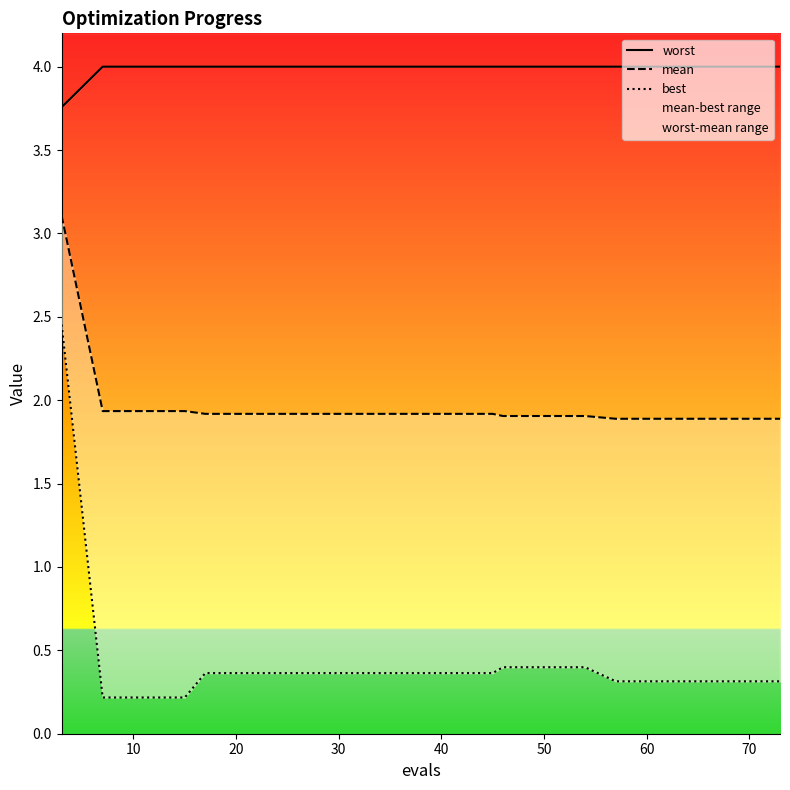

The worst series shows 5.6 at 14. True or false?

False